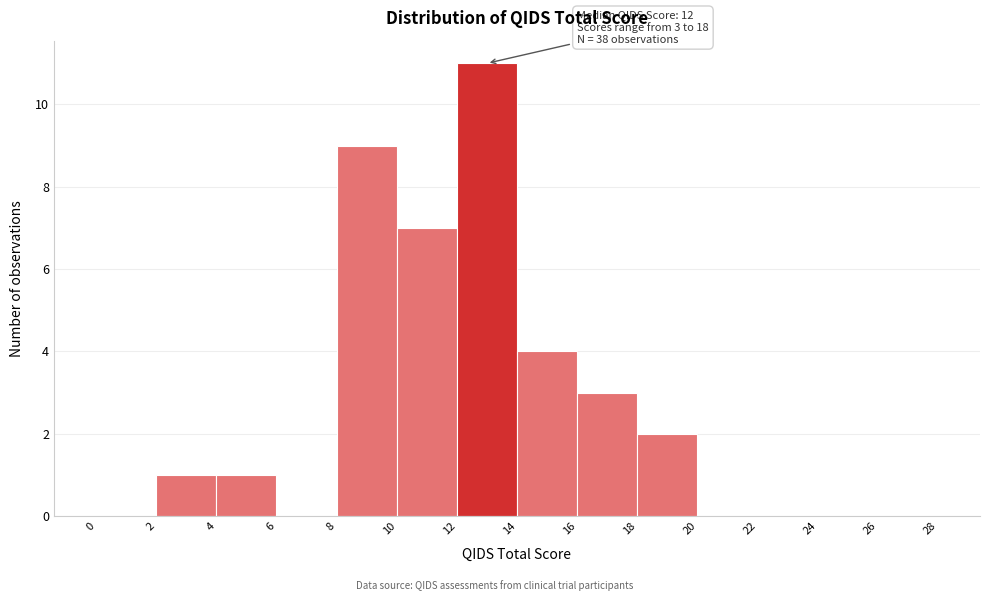

Which range on the x-axis has the tallest bar?

12 to 14